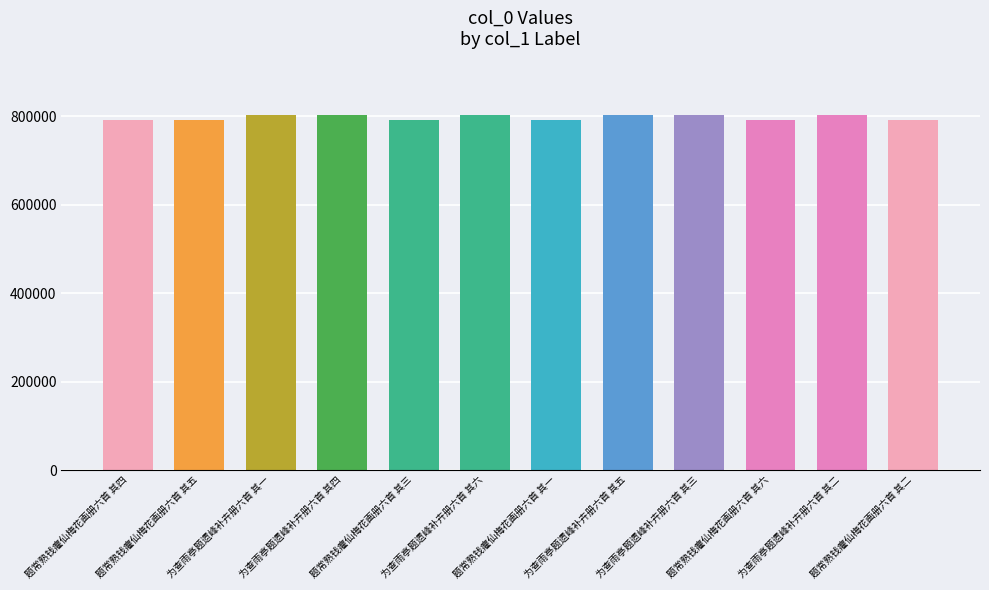

What is the greatest value displayed?

802845